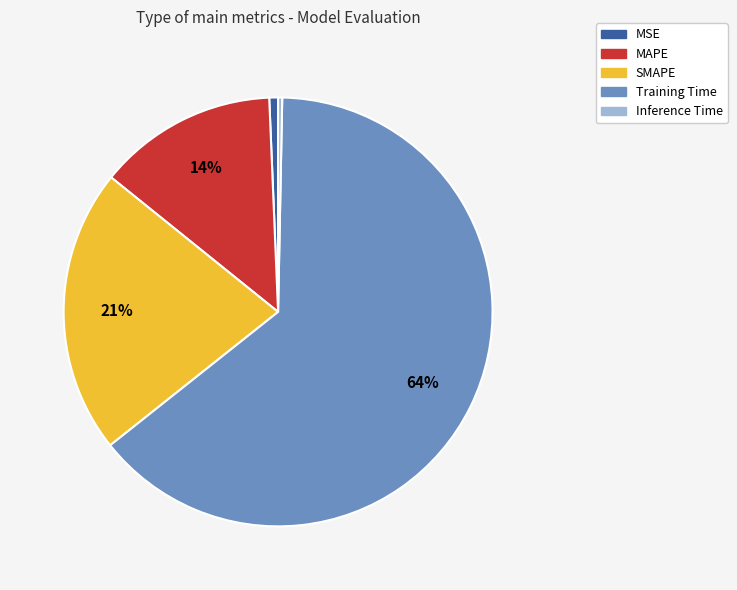

Is it true that Training Time is 64% of the pie?

True